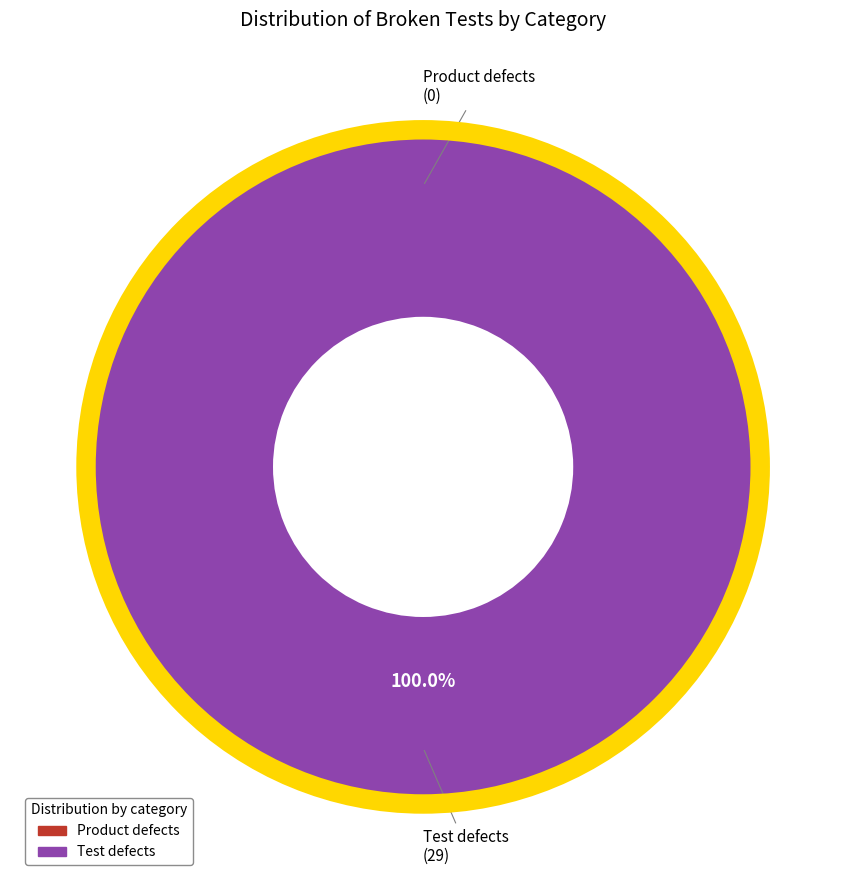

Is there a majority slice in this chart?

Yes